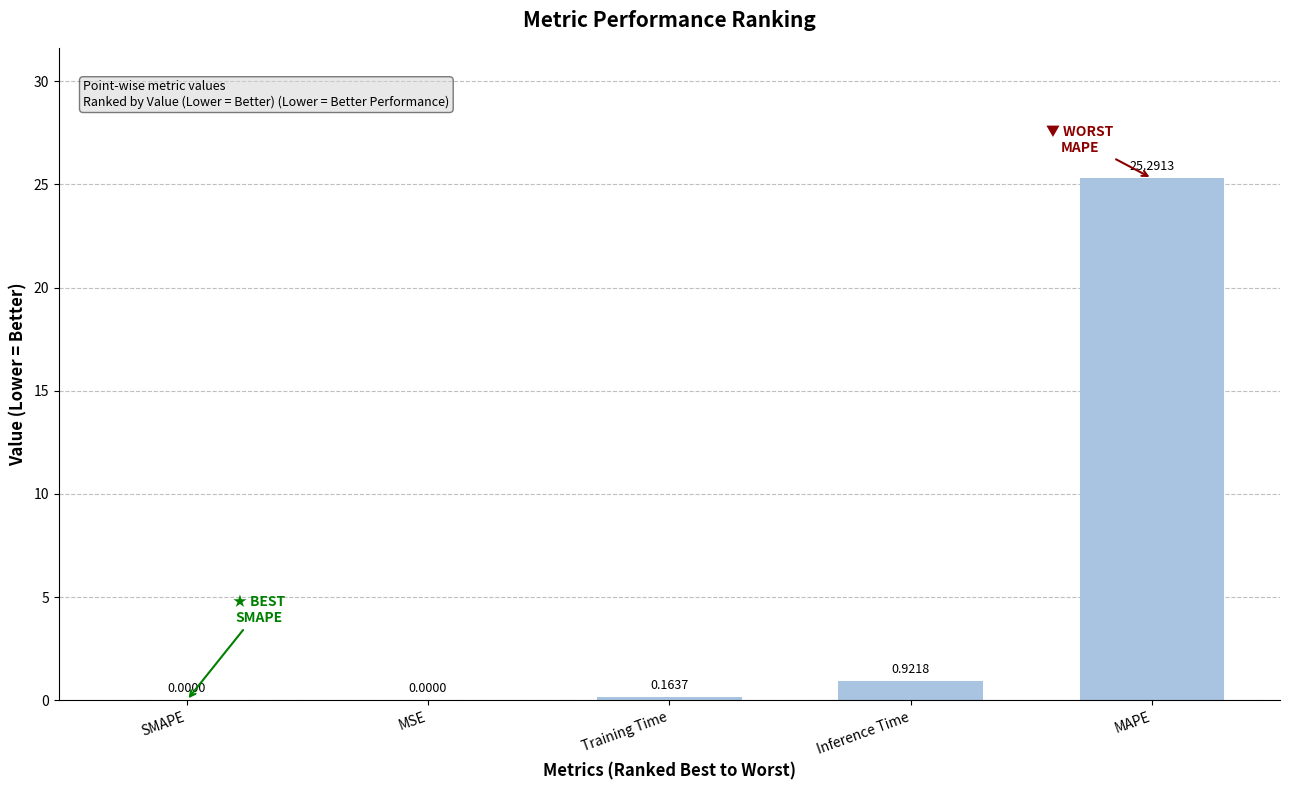

What is the change in value from SMAPE to MAPE?

+25.3